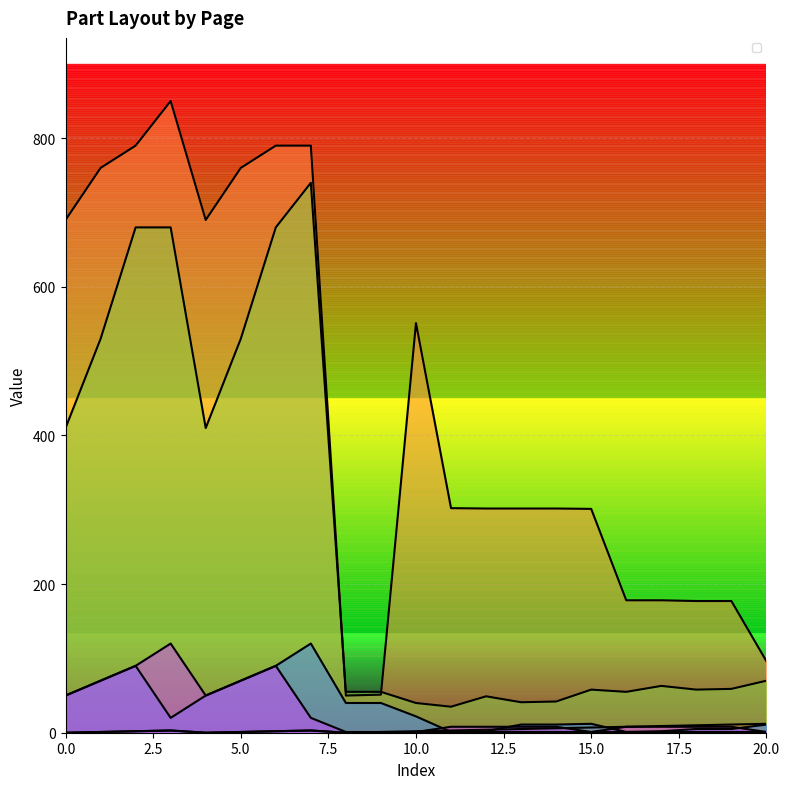

What is the sum of the _SizeX values at 11 and 3?

128.0